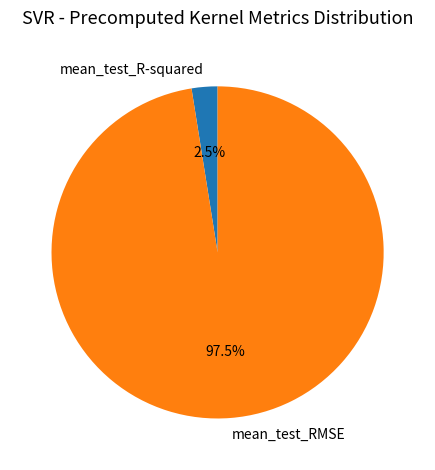

To the nearest percent, what is the combined percentage of mean_test_R-squared and mean_test_RMSE?

100%